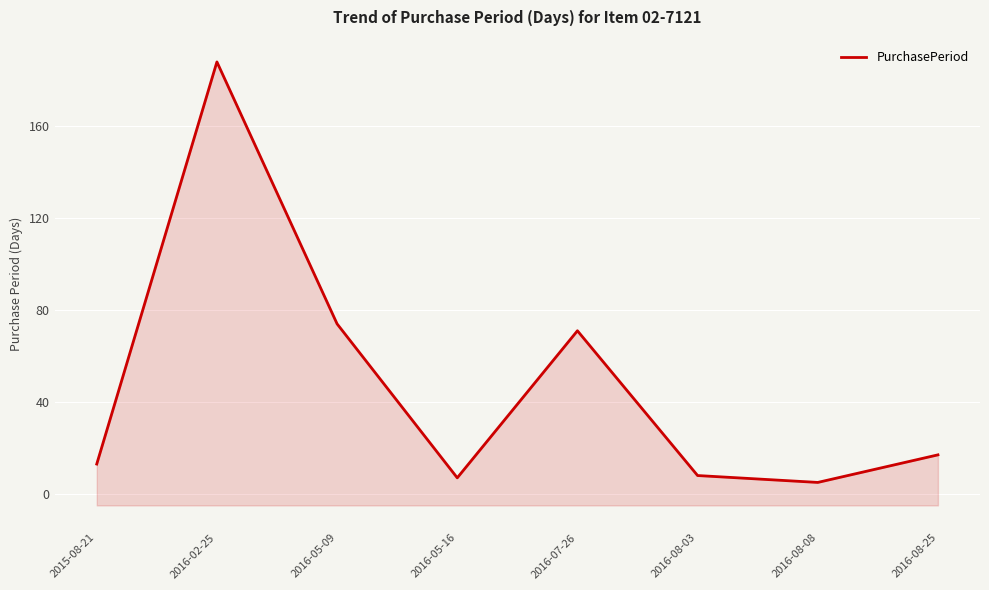

List the labels in order of value, largest first.

2016-02-25, 2016-05-09, 2016-07-26, 2016-08-25, 2015-08-21, 2016-08-03, 2016-05-16, 2016-08-08